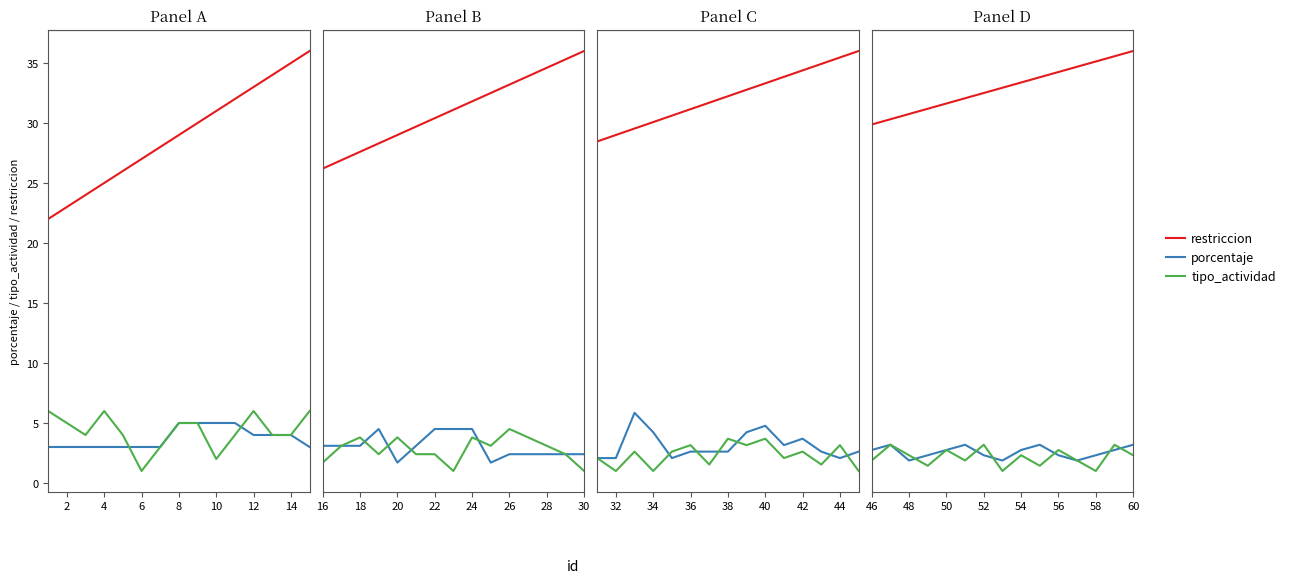

True or false: tipo_actividad has more than 0 points higher than both neighbors.

True